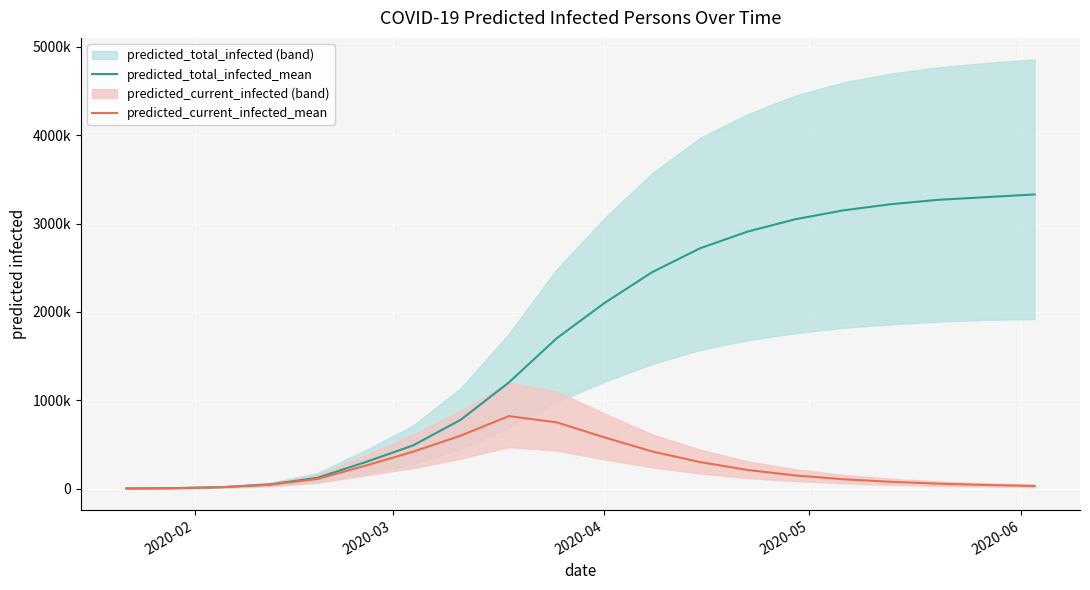

How many interior local peaks does the predicted_current_infected_mean series have?

1